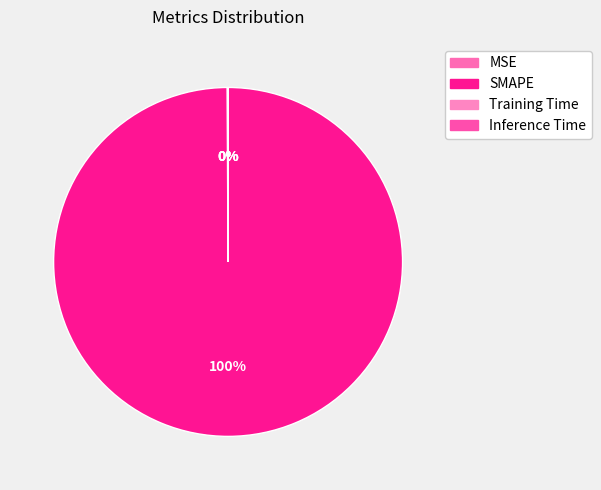

Which has a higher value, Training Time or Inference Time?

Training Time